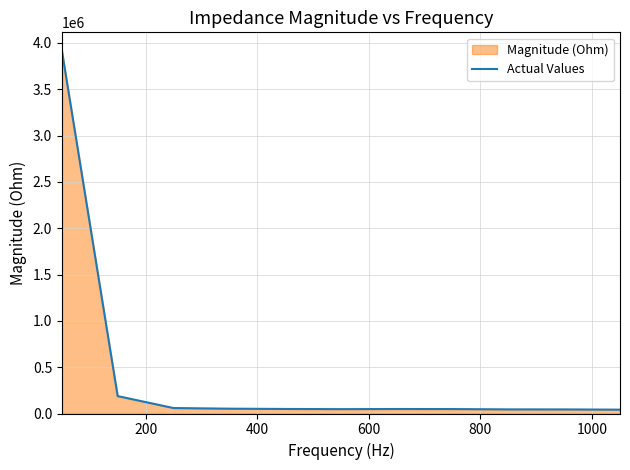

How many points are lower than both their immediate neighbors (excluding endpoints)?

1